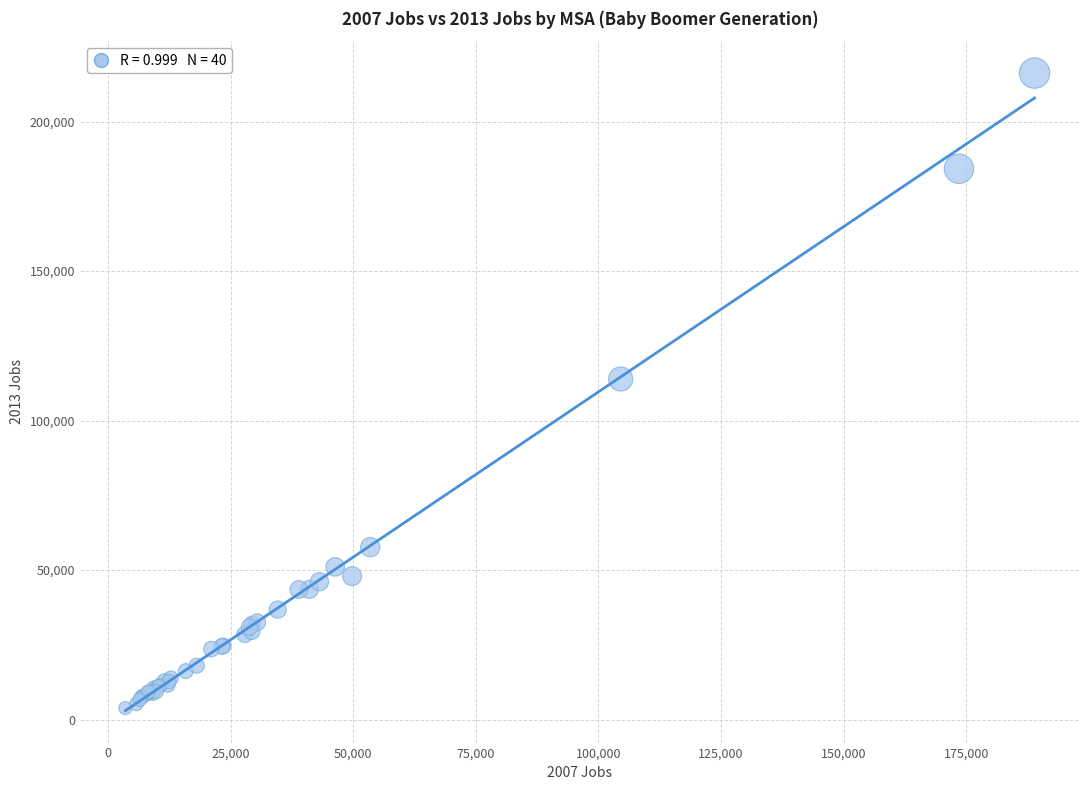

What Y value in the scatter plot is closest to 110031?

113909